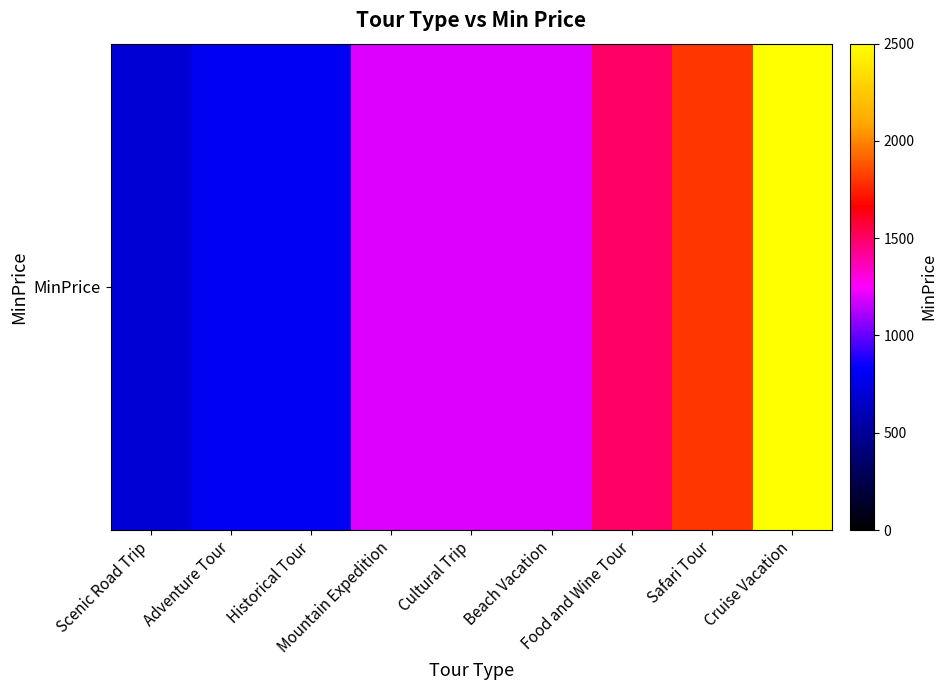

What is the difference between the second highest and minimum values?

1100